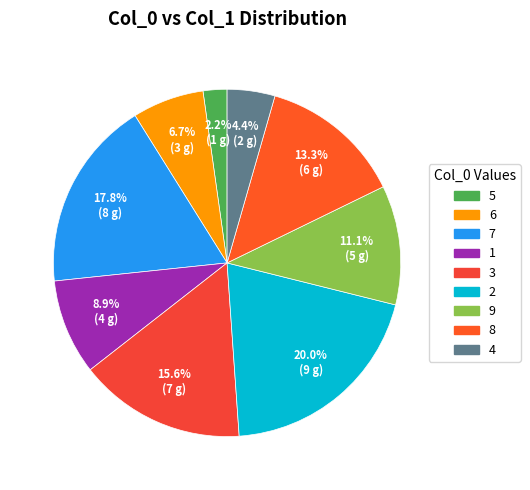

What is the largest slice in the pie chart?

2